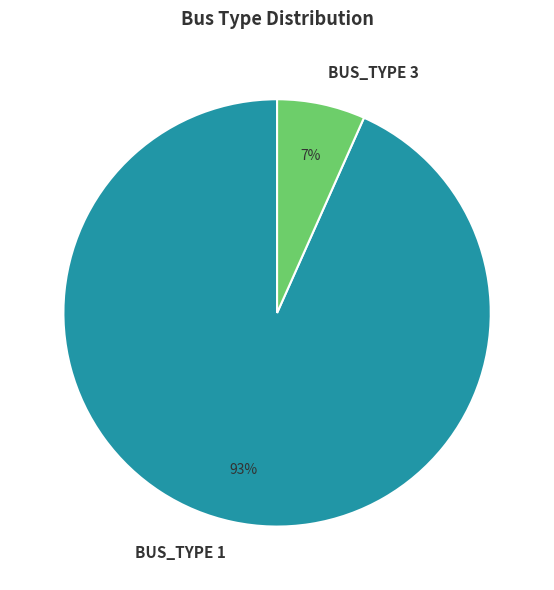

Combined, do BUS_TYPE 1 and BUS_TYPE 3 account for over 50%?

Yes